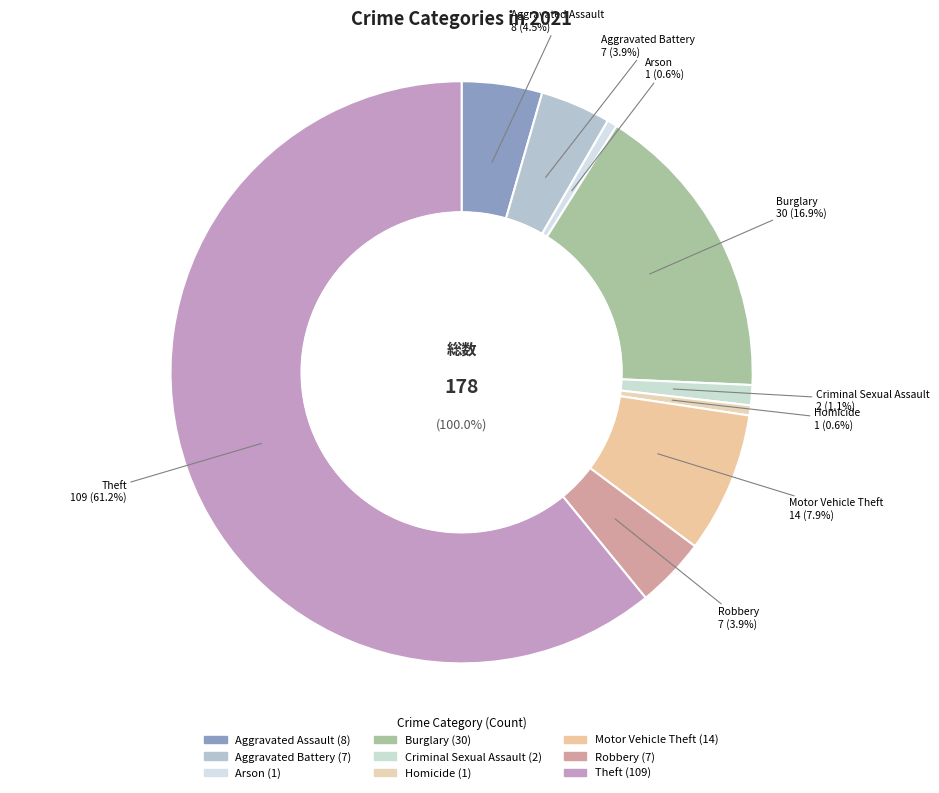

Approximately how many times larger is the value at Aggravated Assault compared to Motor Vehicle Theft?

0.6